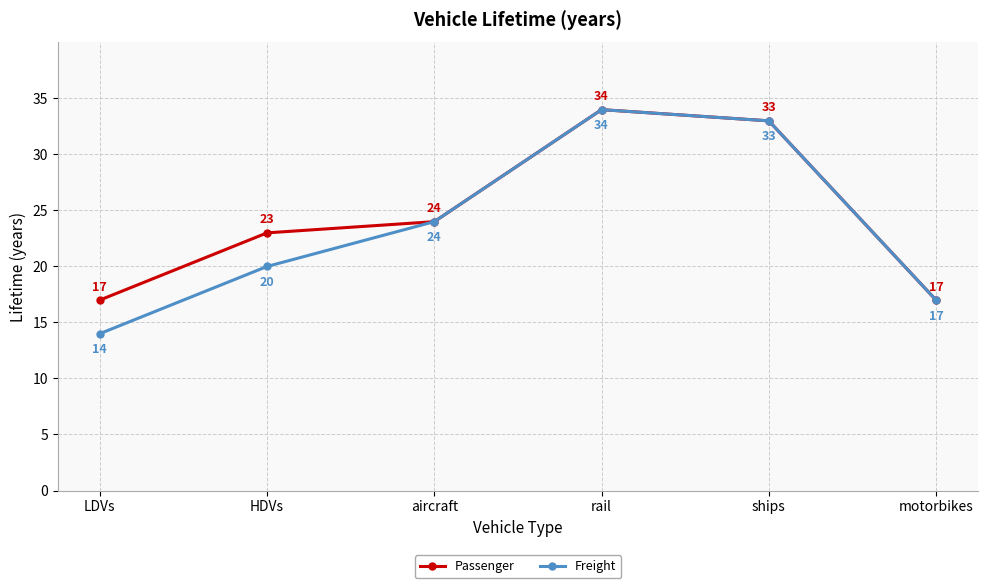

What is the difference between the maximum and minimum values in the Passenger series?

17